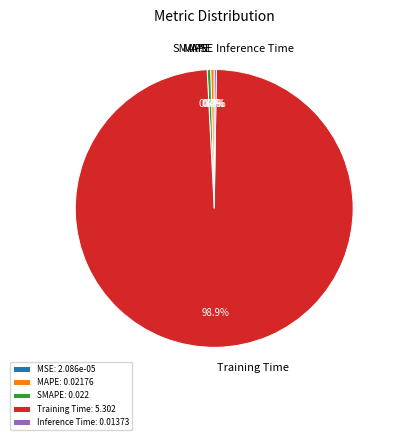

Is there a majority slice in this chart?

Yes